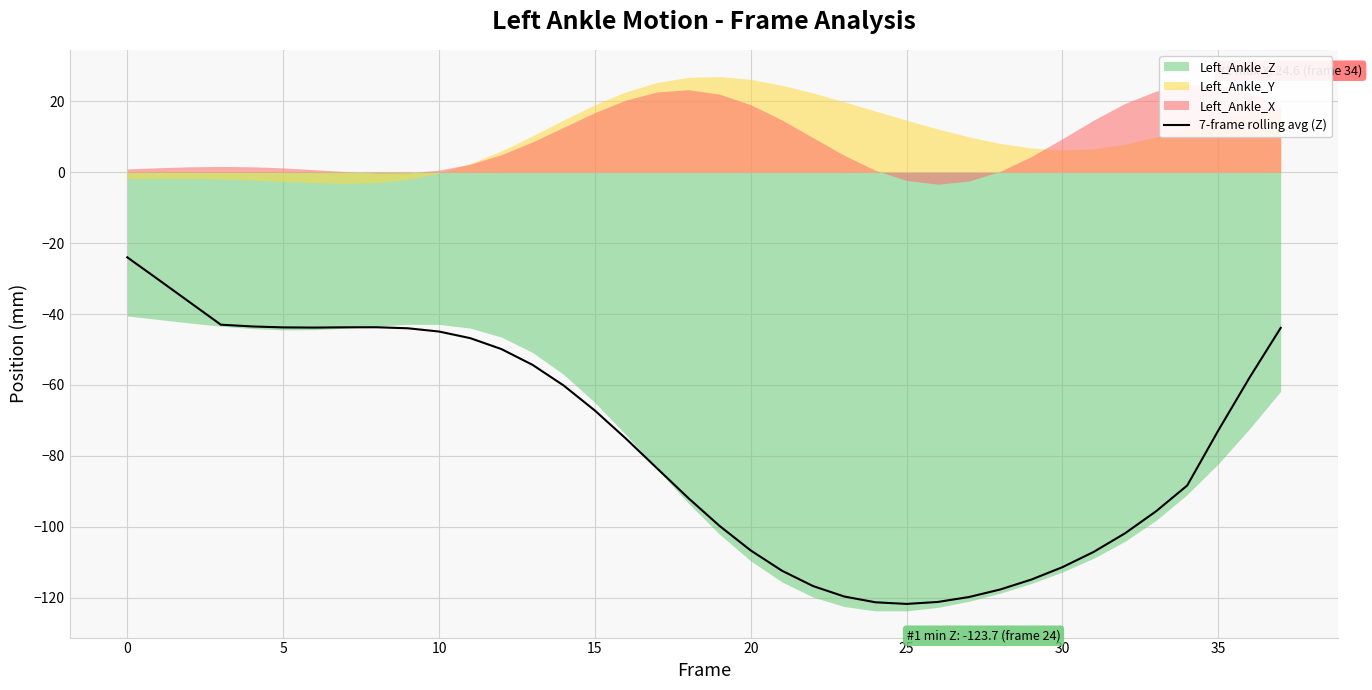

What is the highest value of the 7-frame rolling avg (Z) series?

-24.0